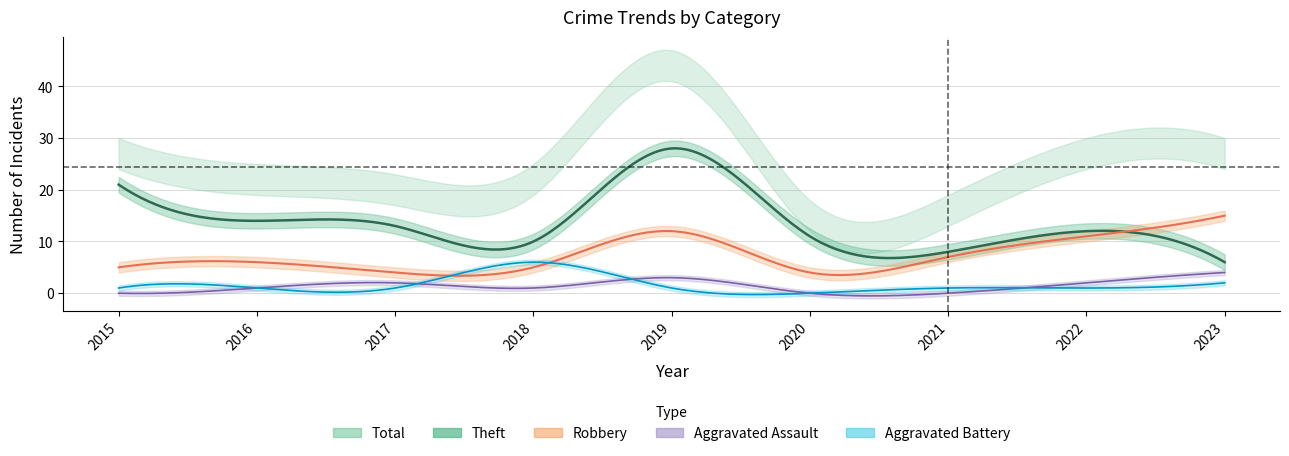

How many Aggravated Battery values are between 1 and 2?

7